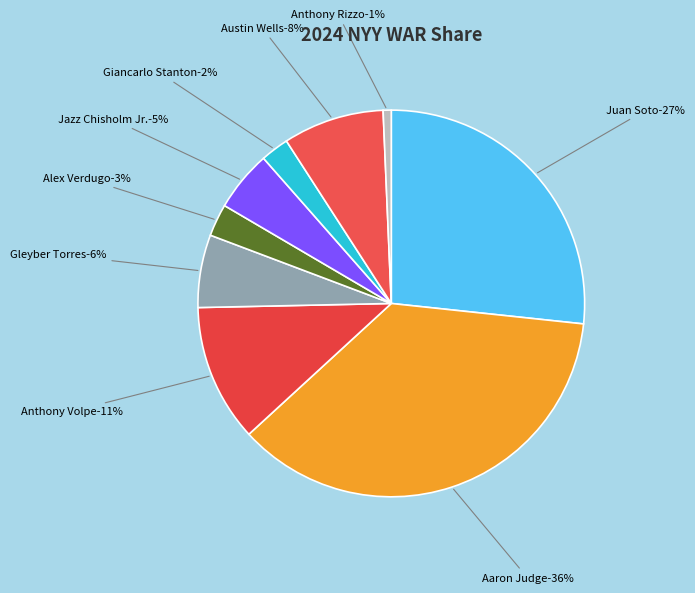

Is it true that Alex Verdugo is 1% of the pie?

False